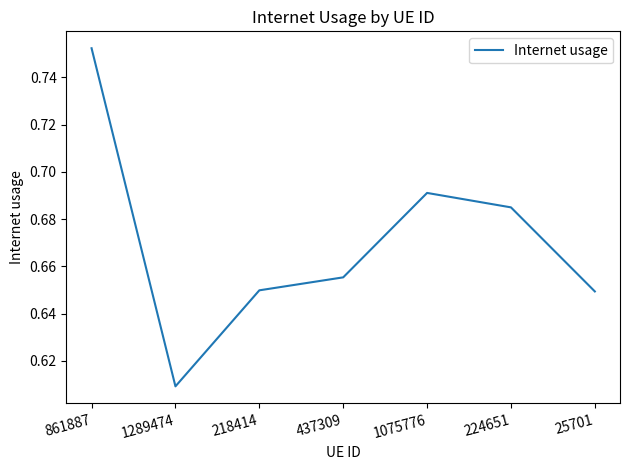

Does the chart have visible grid lines?

No